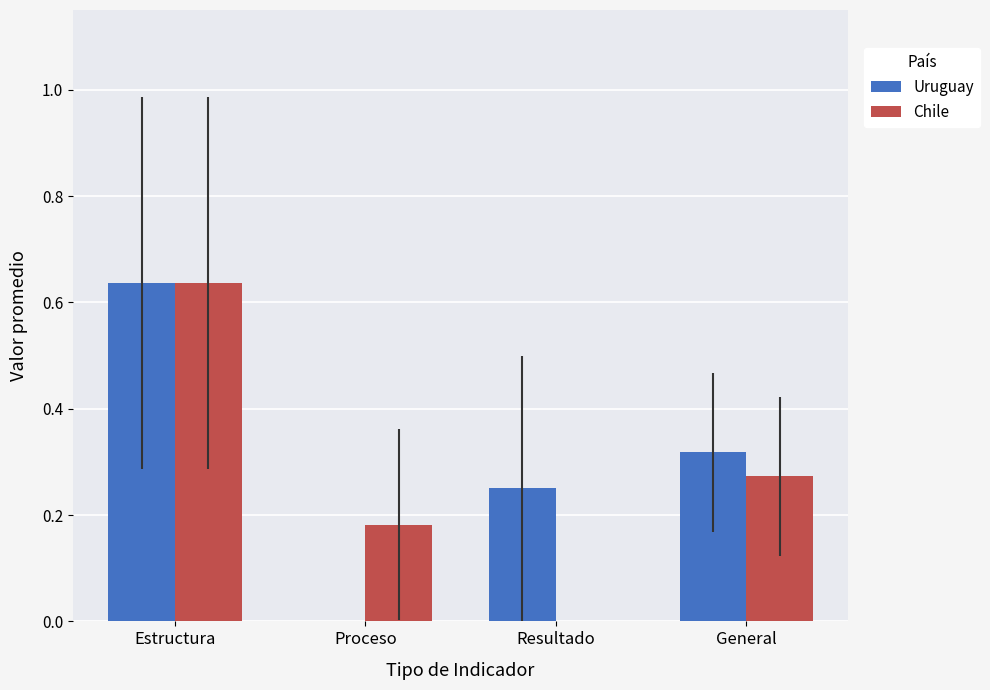

What is the sum of the Chile values at General and Estructura?

0.9